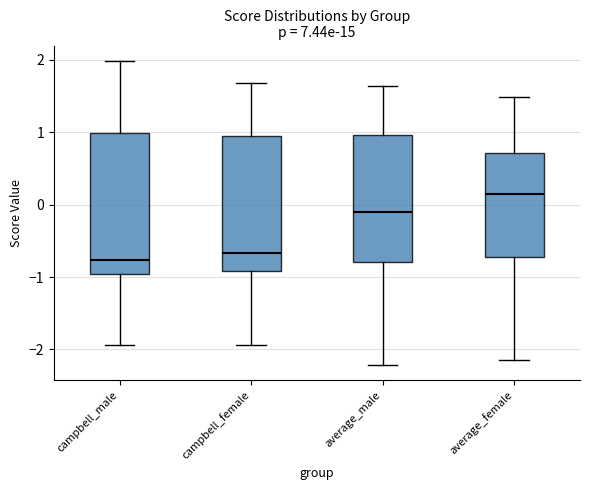

Which box has the lowest median line?

campbell_male